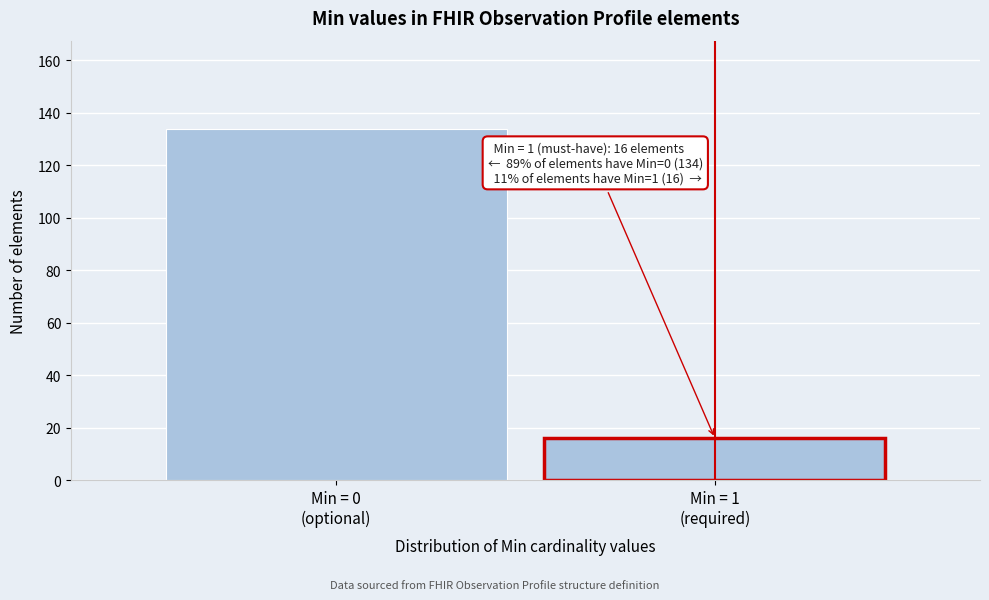

Reading right to left, transcribe all the data shown in this chart.

16	134